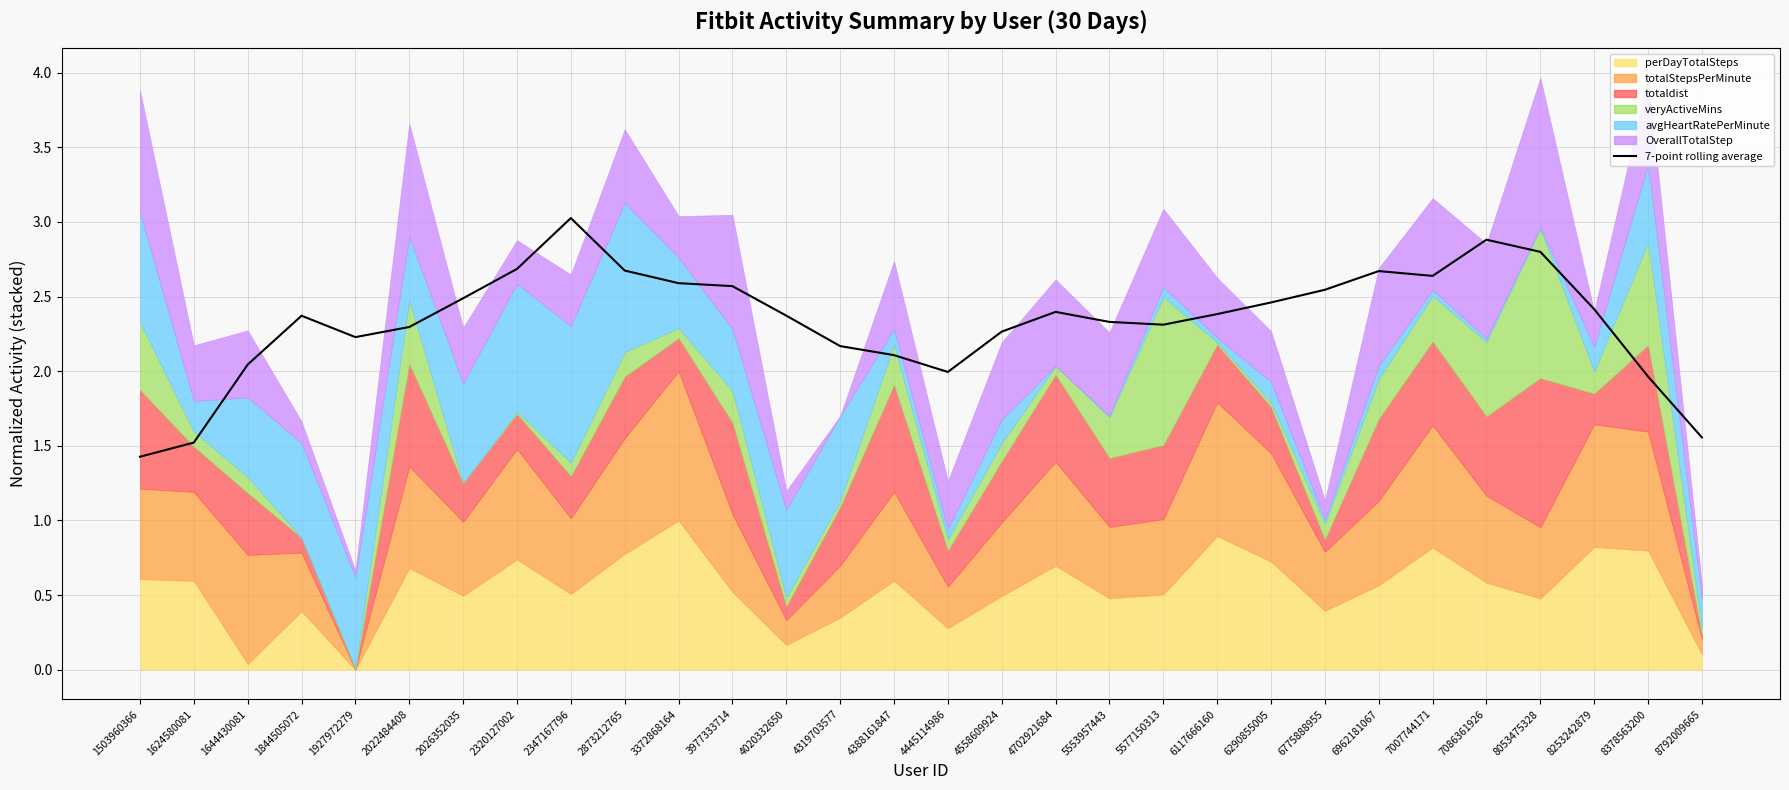

What is the greatest value displayed?

3.0